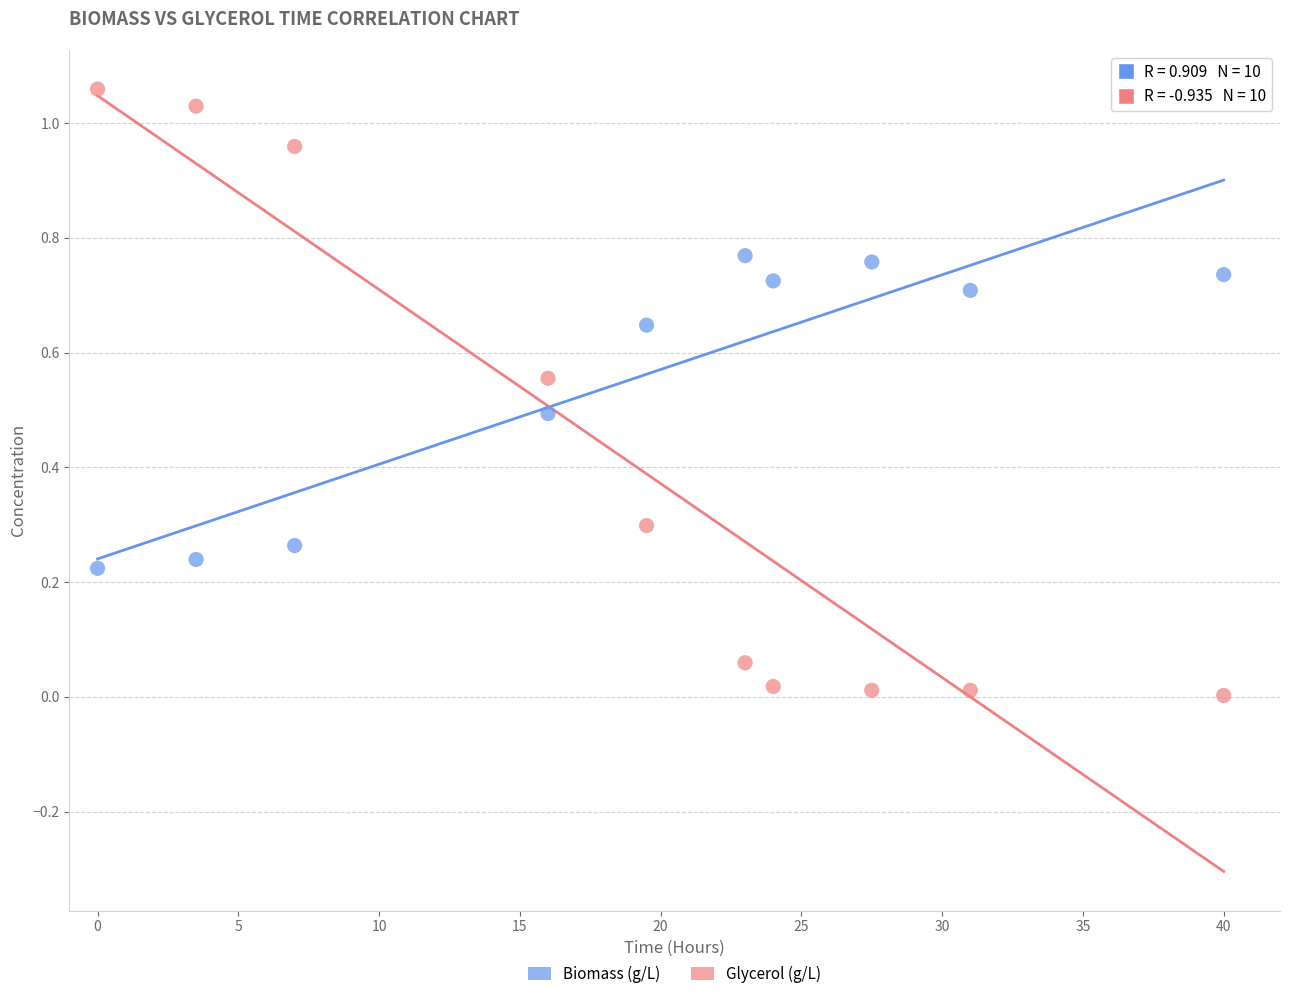

Which series has the largest Y range (max minus min)?

Glycerol (g/L)